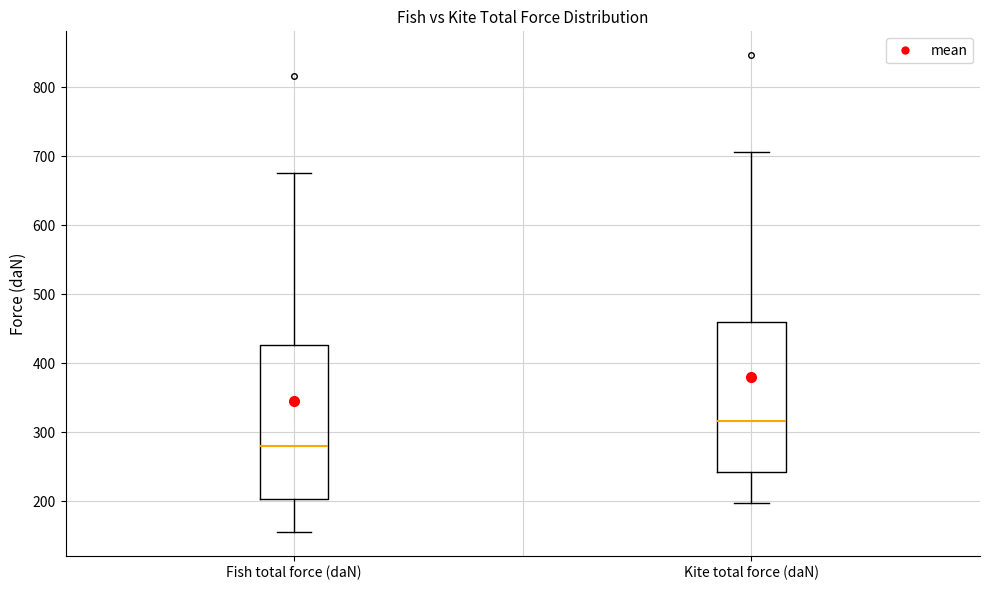

Where is the upper edge of the box for Kite total force (daN) on the y-axis? The values are not printed on the chart, so give them approximately, as read against the axis.

460